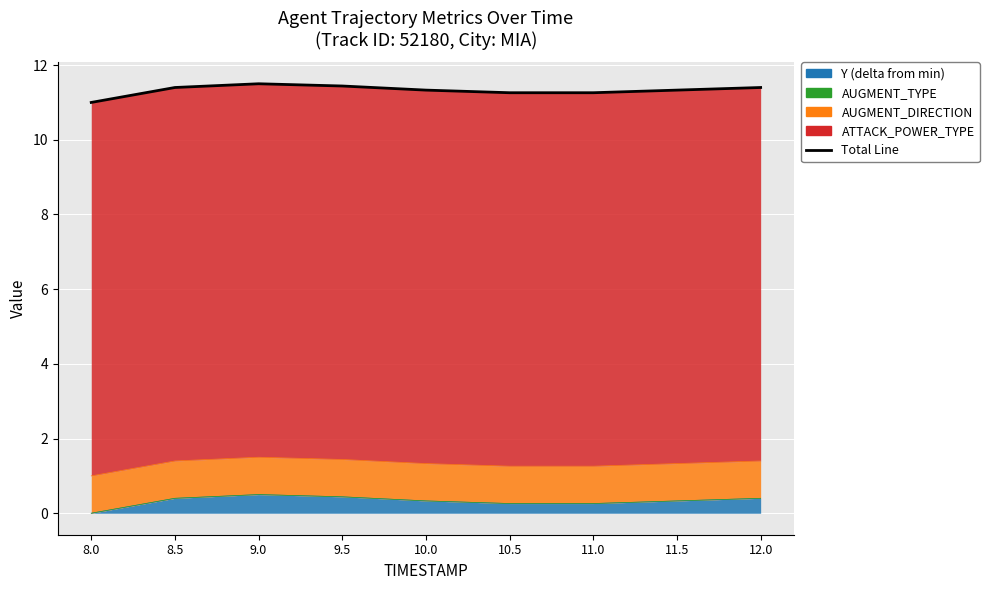

List the labels in order of value, smallest first.

8.0, 10.5, 11.0, 10.0, 11.5, 8.5, 12.0, 9.5, 9.0